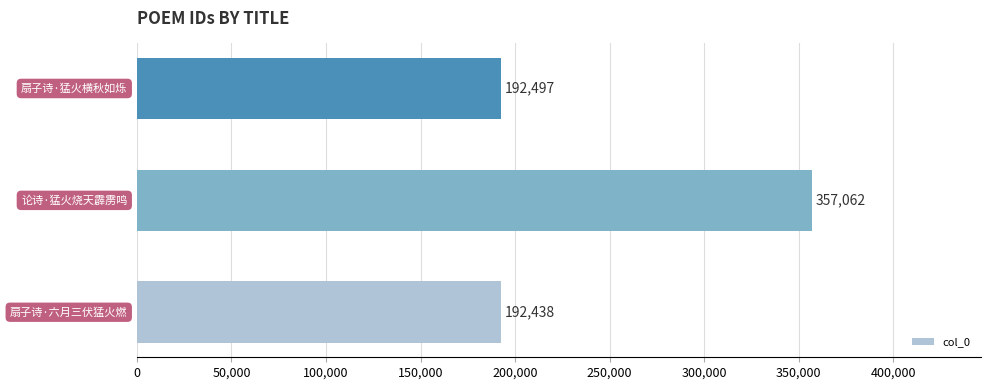

What is the smallest value displayed?

192438